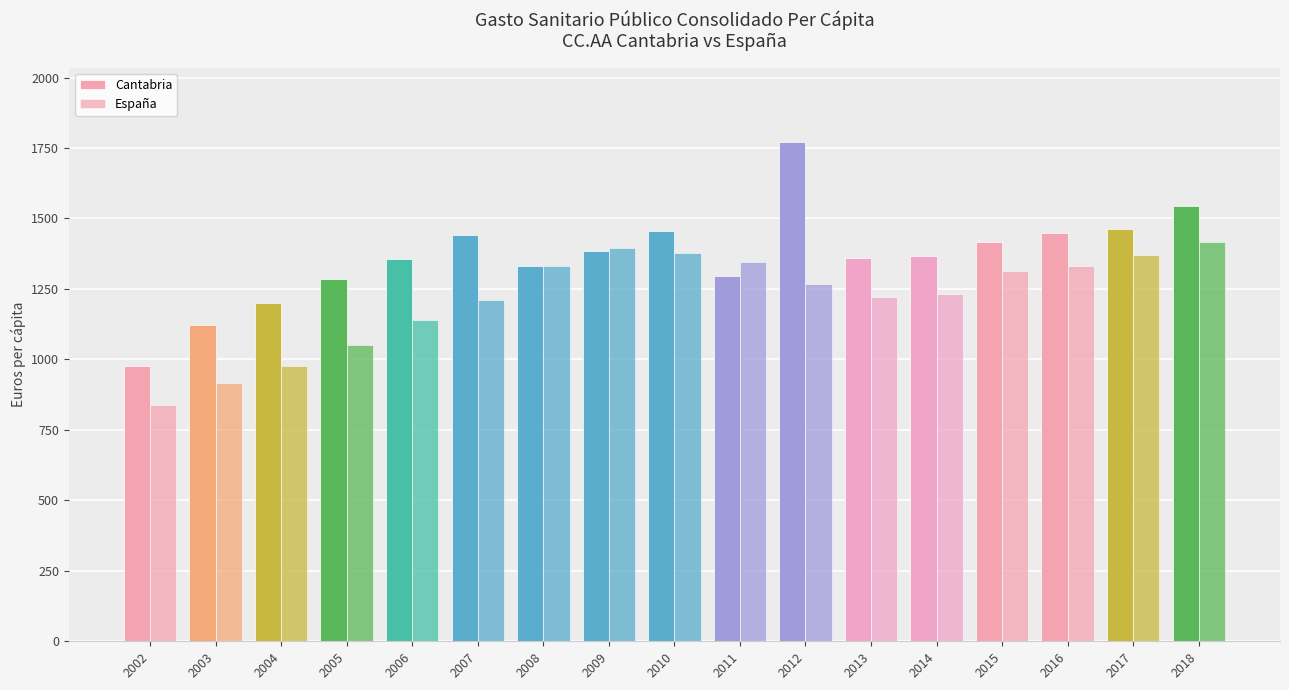

What is the sum of all Cantabria values?

23223.4